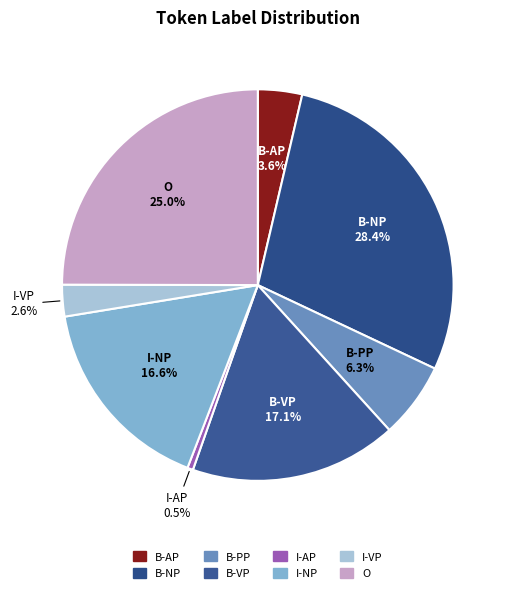

How many segments does this pie chart have?

8